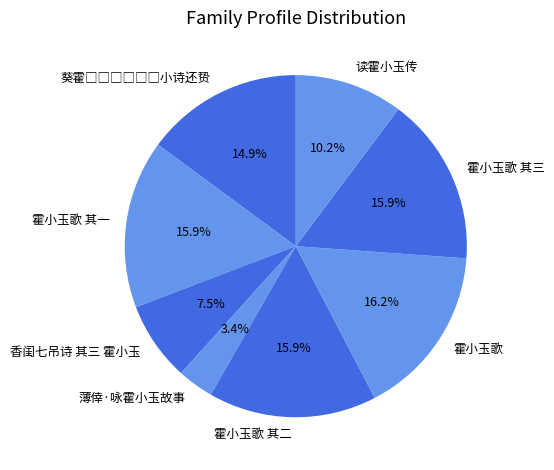

Is there any slice that represents more than half of the pie?

No